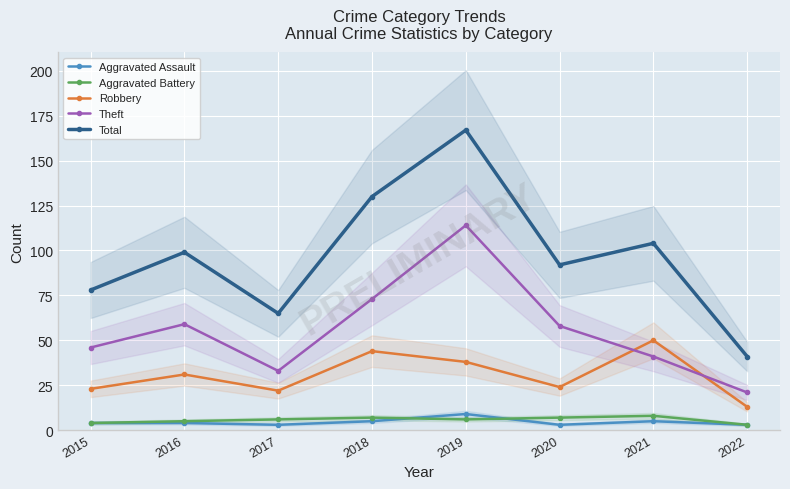

Reading left to right, transcribe all the data shown in this chart.

Aggravated Assault: 2015=4	2016=4	2017=3	2018=5	2019=9	2020=3	2021=5	2022=3
Aggravated Battery: 2015=4	2016=5	2017=6	2018=7	2019=6	2020=7	2021=8	2022=3
Robbery: 2015=23	2016=31	2017=22	2018=44	2019=38	2020=24	2021=50	2022=13
Theft: 2015=46	2016=59	2017=33	2018=73	2019=114	2020=58	2021=41	2022=21
Total: 2015=78	2016=99	2017=65	2018=130	2019=167	2020=92	2021=104	2022=41